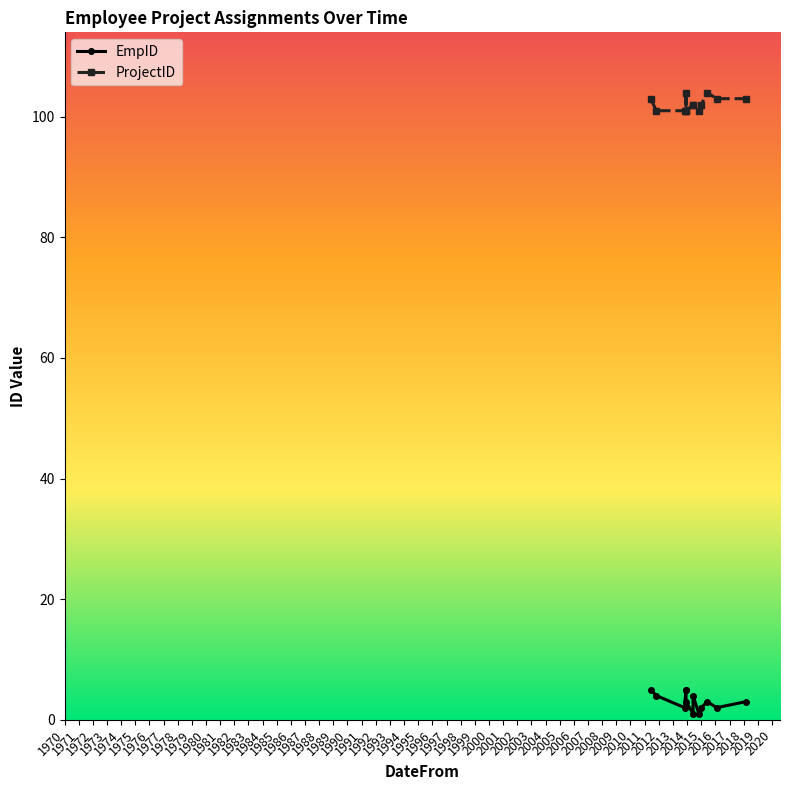

How many data points in ProjectID are above 102?

5